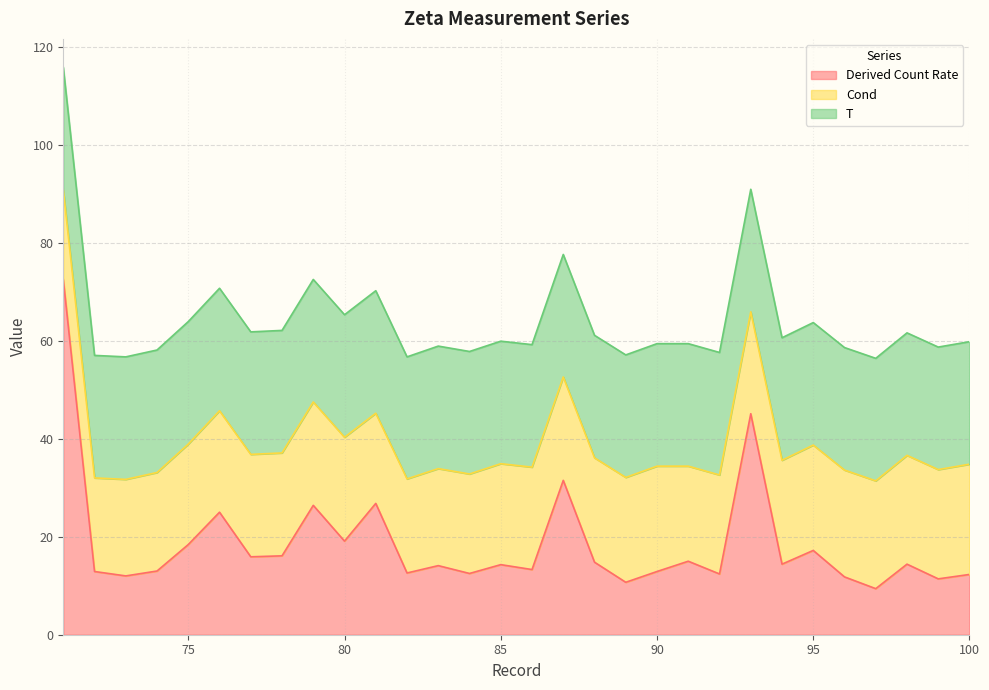

What is the value of the Cond point at the 1st from the left?

18.3